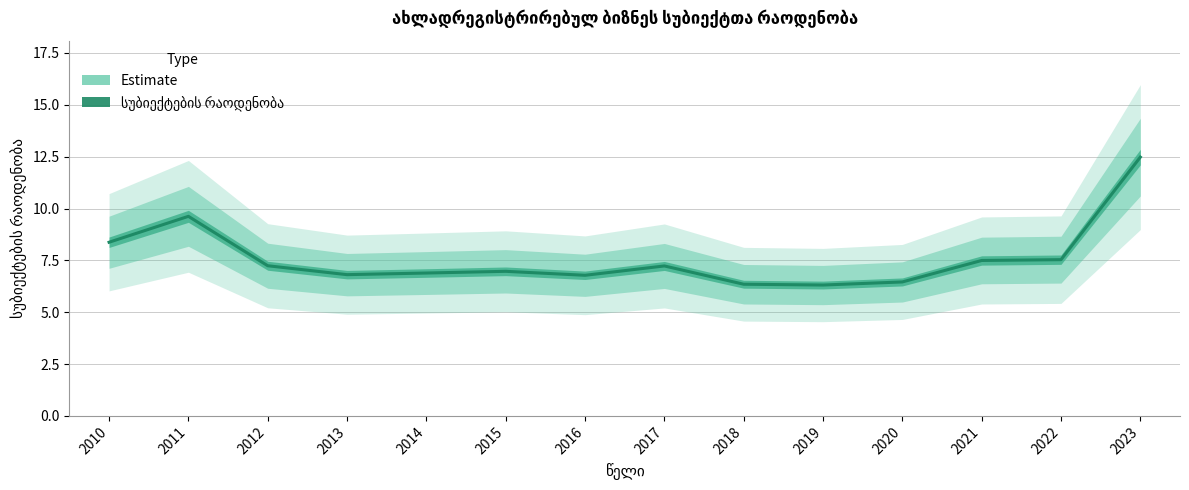

How many values exceed 7?

7